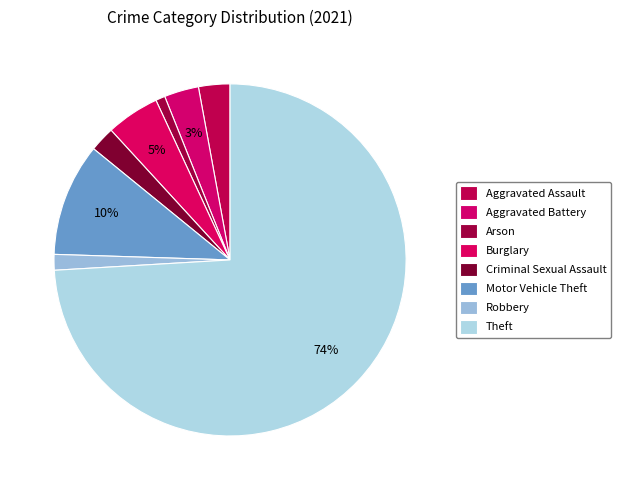

The Theft slice represents 85% of the pie. True or false?

False